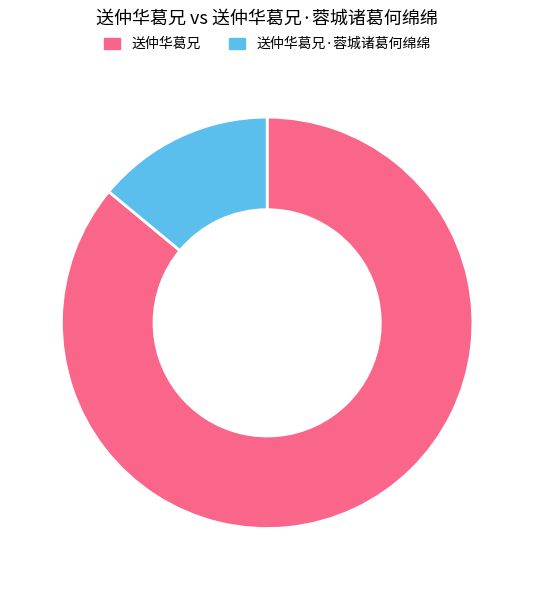

Is there any slice that represents more than half of the pie?

Yes